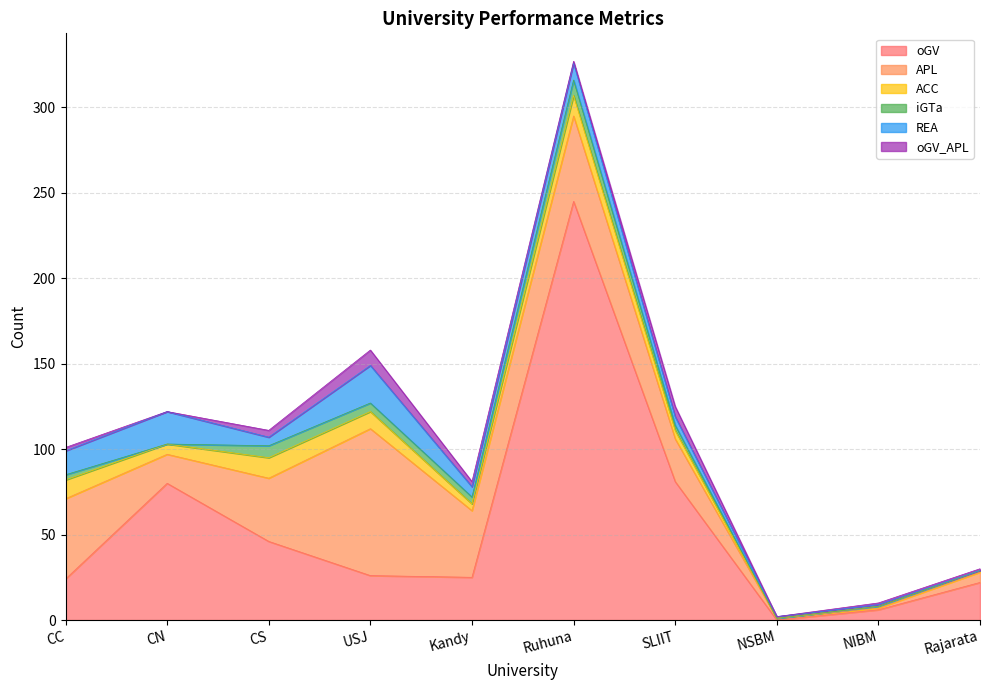

Where is REA nearest to the value 11?

Ruhuna